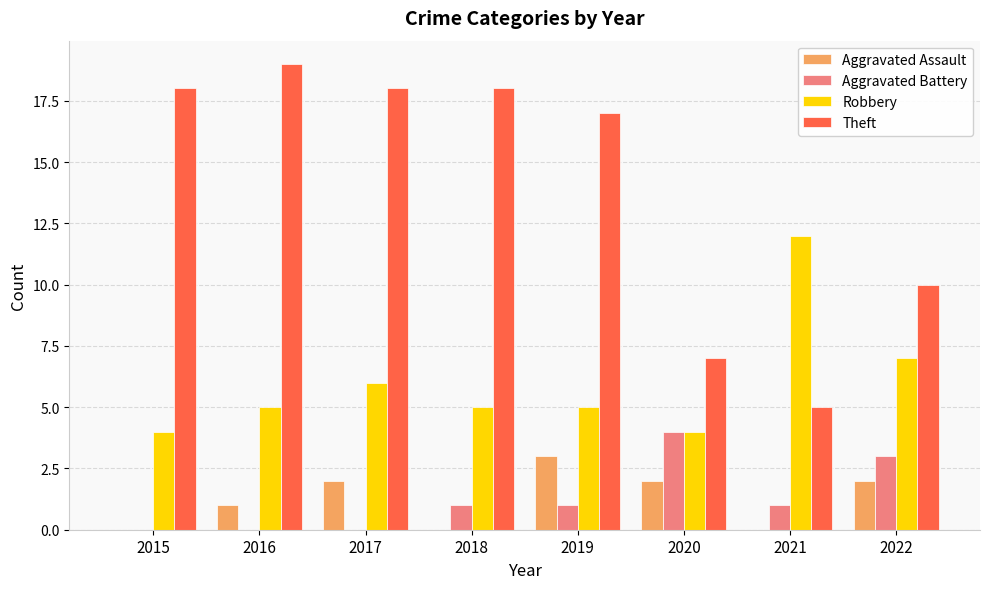

Are the bars horizontal?

No